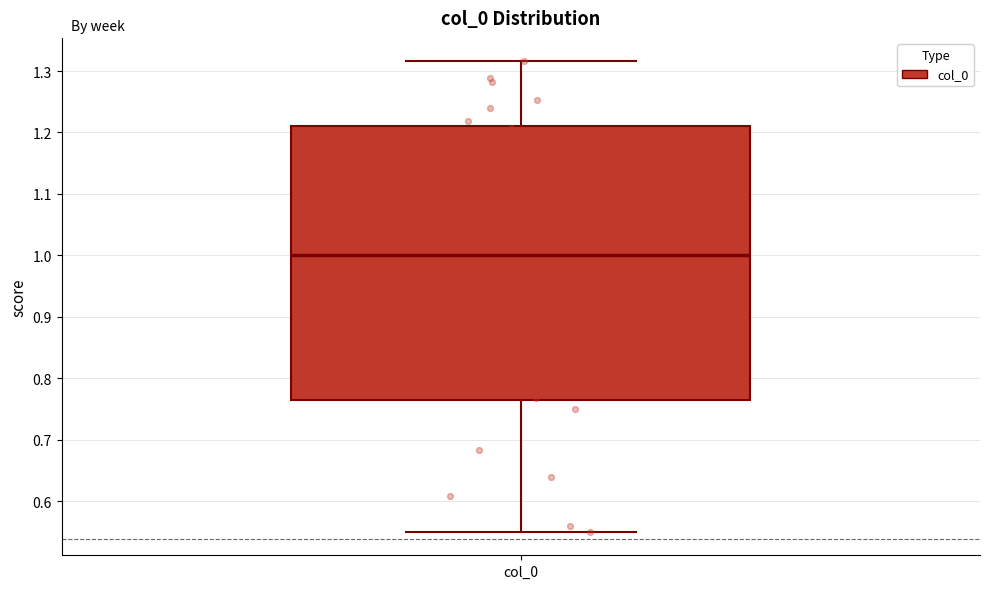

Where is the upper edge of the box for col_0 on the y-axis? The values are not printed on the chart, so give them approximately, as read against the axis.

1.21